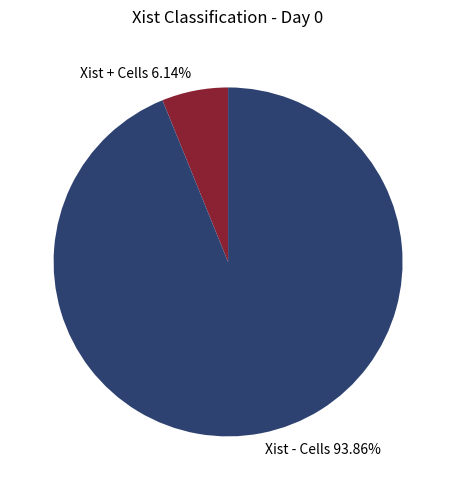

Combined, do Xist + Cells and Xist - Cells account for over 50%?

Yes